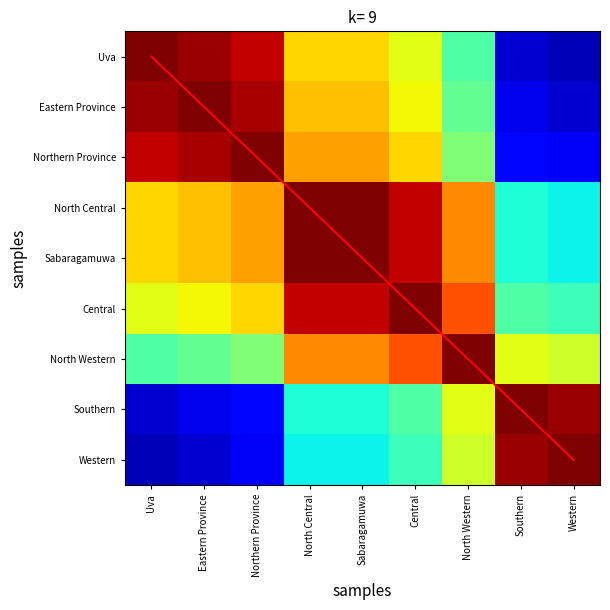

How many categories are shown in the chart?

9